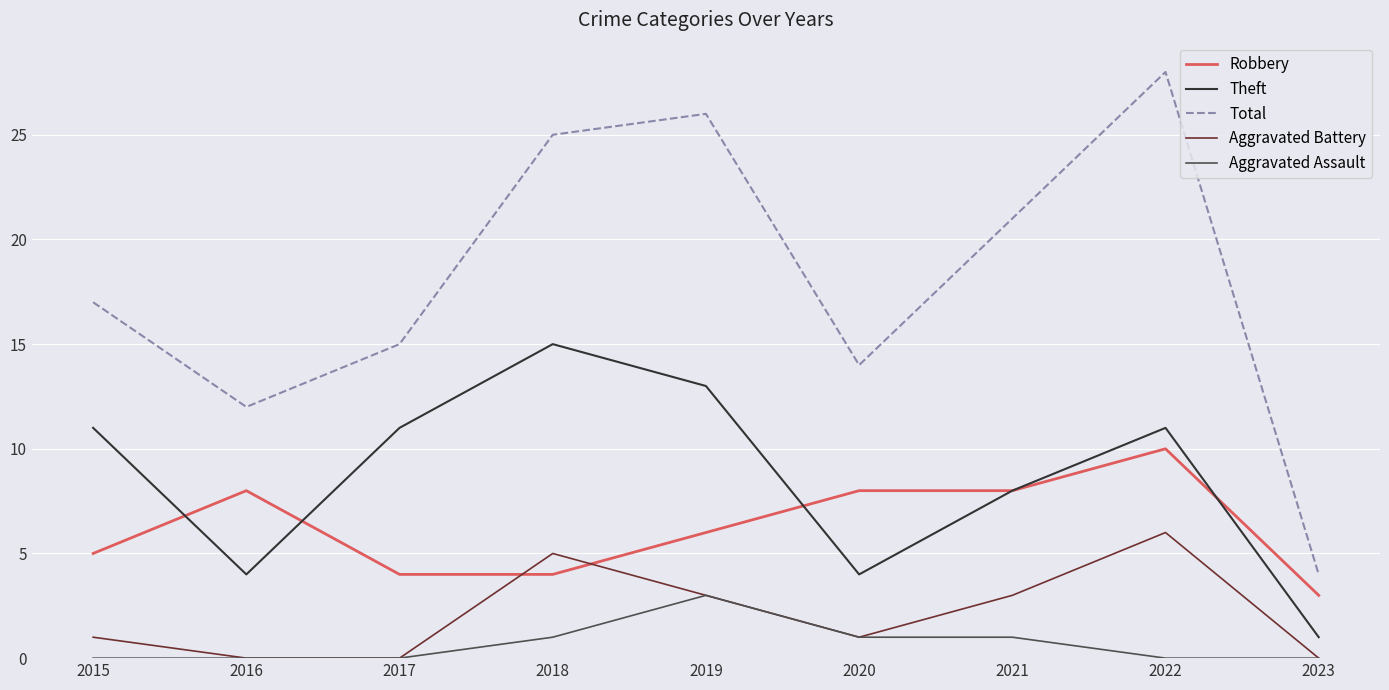

The value of Theft at 2020 is 2. True or false?

False